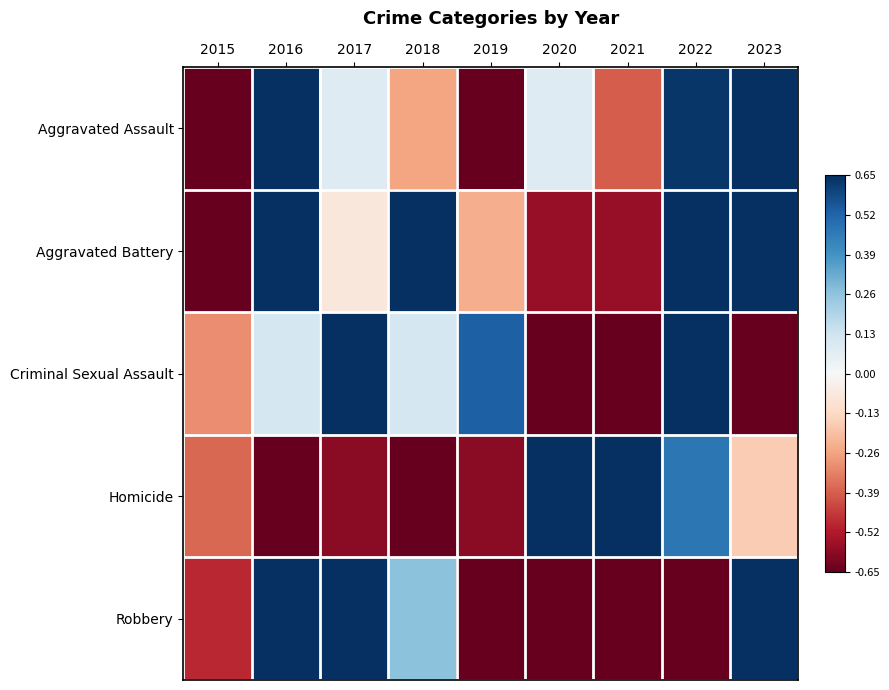

Reading left to right, what are all the values shown in this chart?

Aggravated Assault: 2015=-2.1	2016=1.2	2017=0.1	2018=-0.3	2019=-0.7	2020=0.1	2021=-0.4	2022=0.6	2023=1.5
Aggravated Battery: 2015=-2.2	2016=0.9	2017=-0.1	2018=0.7	2019=-0.2	2020=-0.6	2021=-0.6	2022=0.9	2023=1.1
Criminal Sexual Assault: 2015=-0.3	2016=0.1	2017=1.2	2018=0.1	2019=0.5	2020=-1.3	2021=-0.7	2022=1.8	2023=-1.3
Homicide: 2015=-0.4	2016=-0.8	2017=-0.6	2018=-1.2	2019=-0.6	2020=2.1	2021=1.1	2022=0.5	2023=-0.2
Robbery: 2015=-0.5	2016=1.0	2017=0.8	2018=0.3	2019=-0.8	2020=-1.1	2021=-0.8	2022=-0.9	2023=1.9